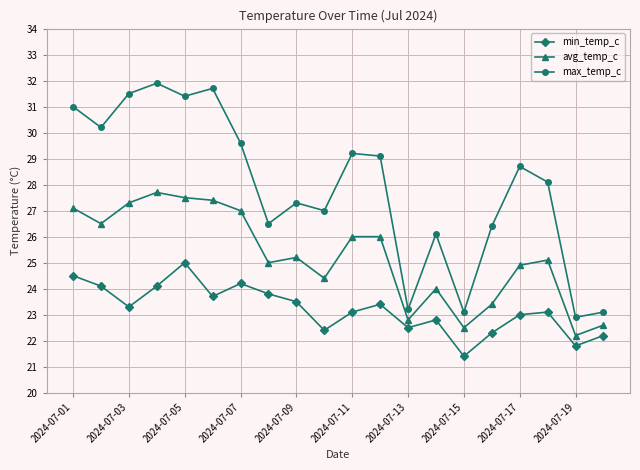

True or false: max_temp_c has more than 0 interior local peaks.

True